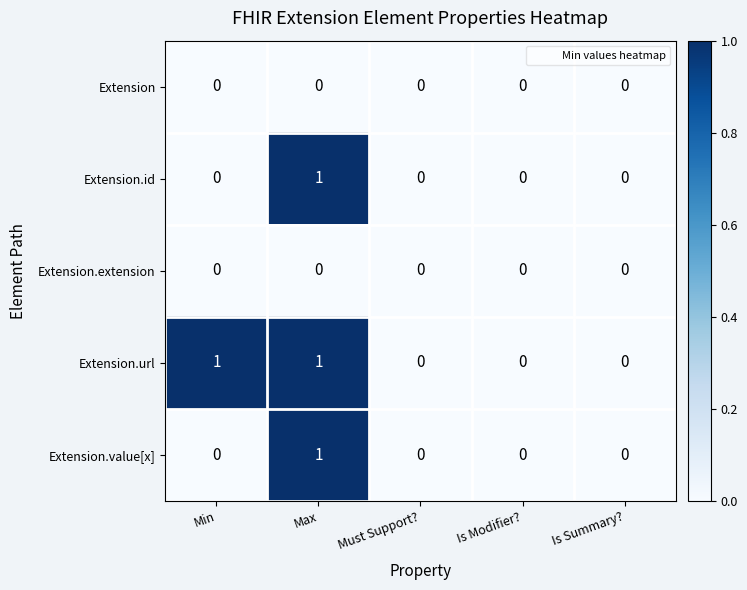

At which label does Extension.id reach its peak?

Max